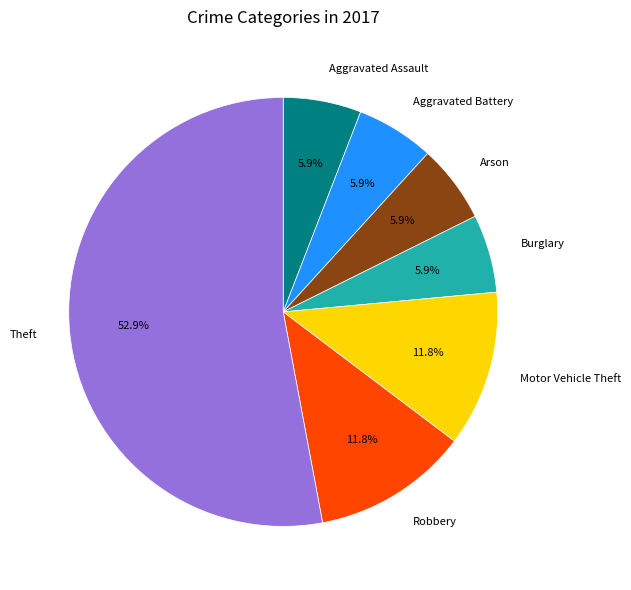

To the nearest percent, what is the difference between the largest and smallest slice percentages?

47%